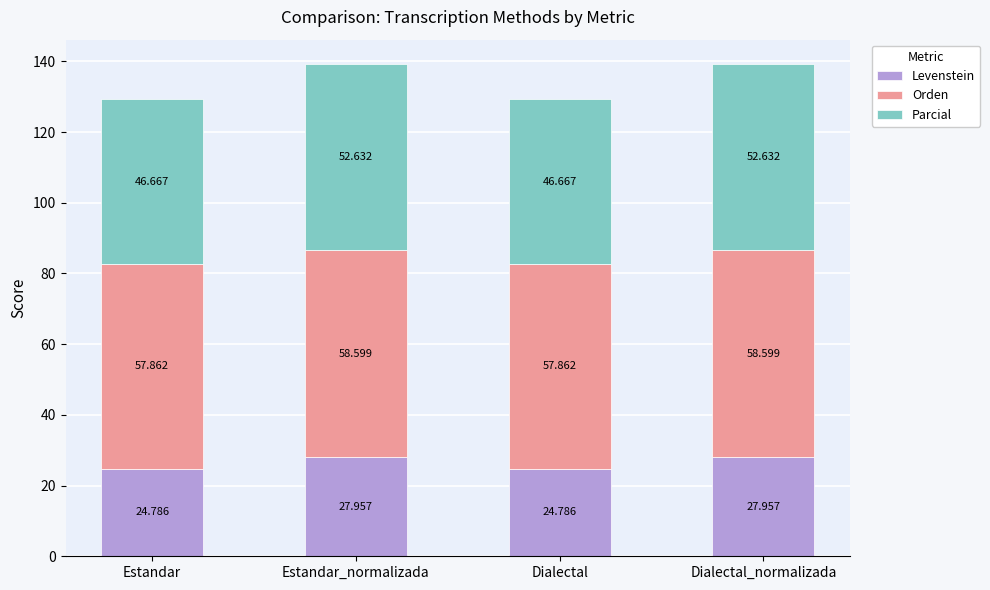

What value does the Levenstein series have at Estandar?

24.8